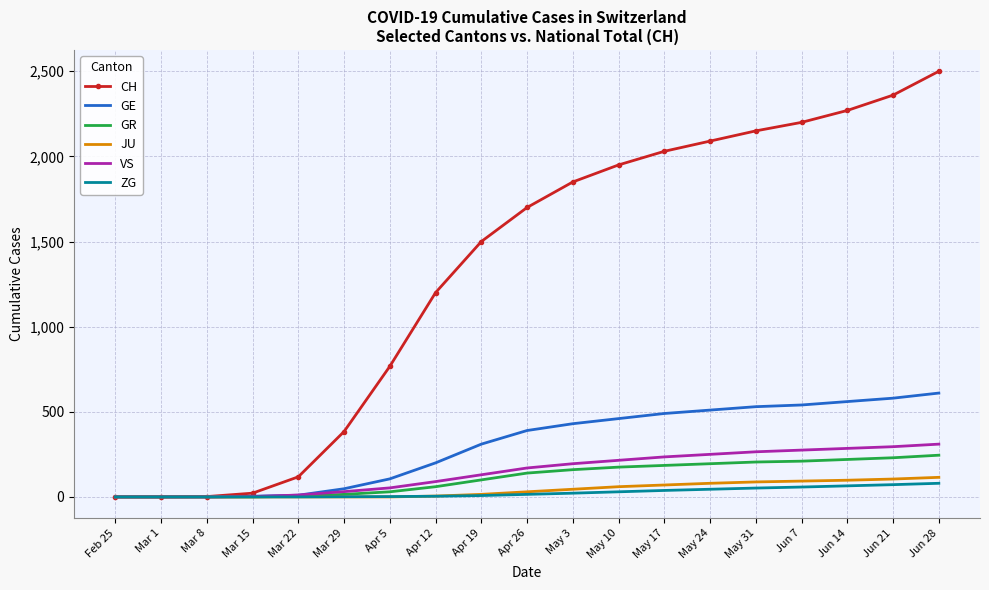

Which series has the largest total across all categories?

CH